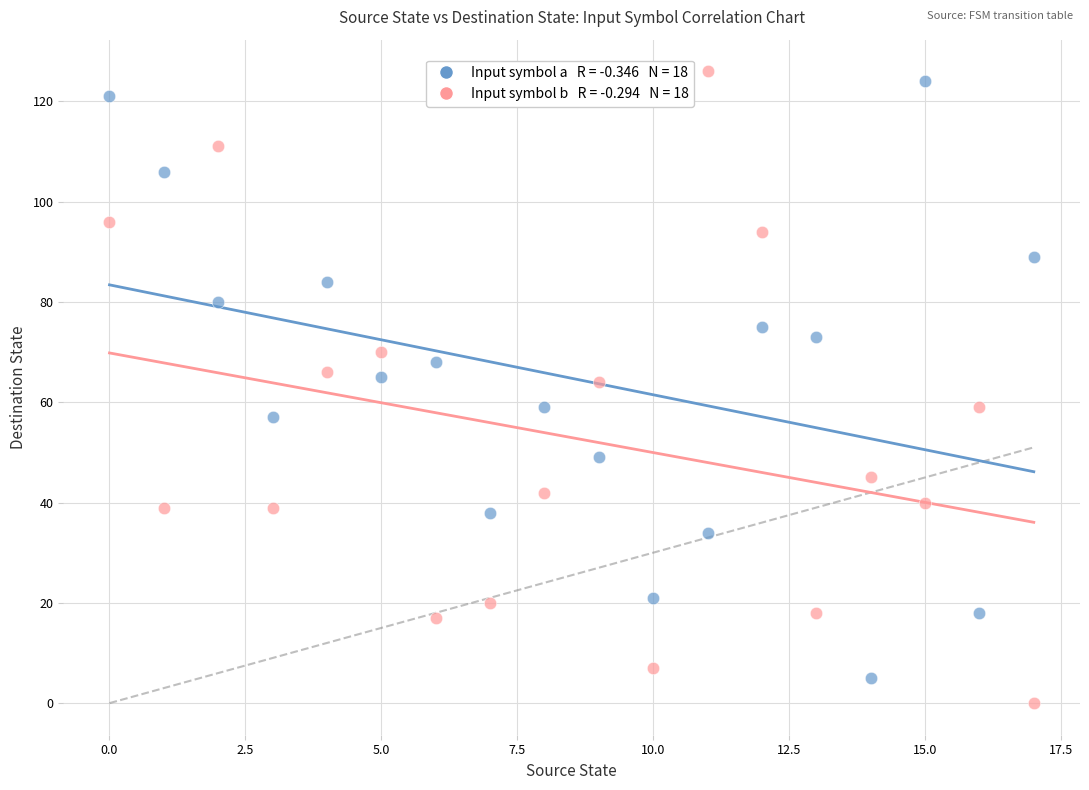

Across all data points, what is the range of Y values (max minus min)?

126